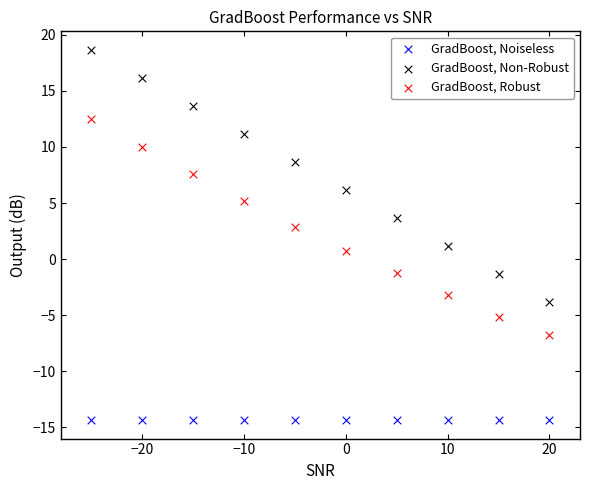

What are all the series names shown in the legend?

GradBoost, Noiseless, GradBoost, Non-Robust, GradBoost, Robust